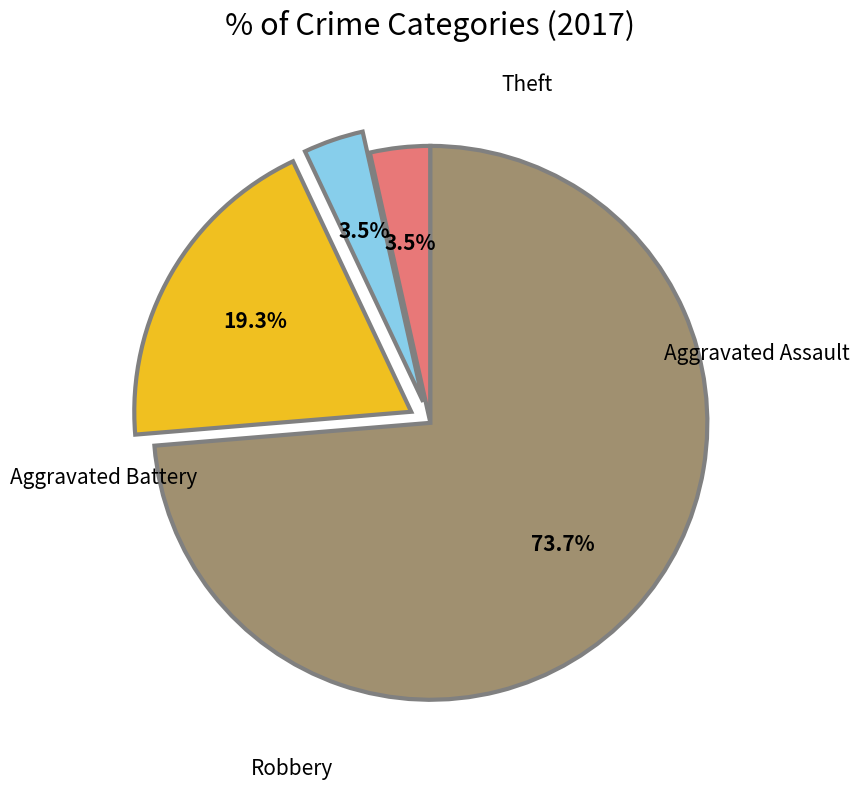

Is there a majority slice in this chart?

Yes